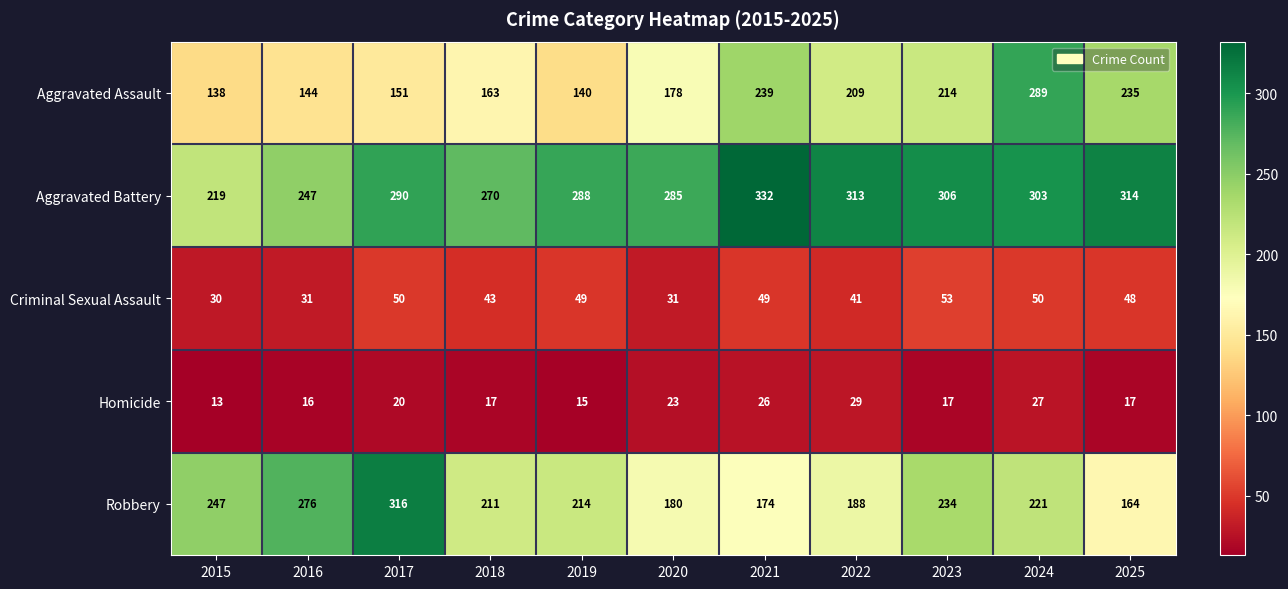

Which series changed the most between 2020 and 2025?

Aggravated Assault